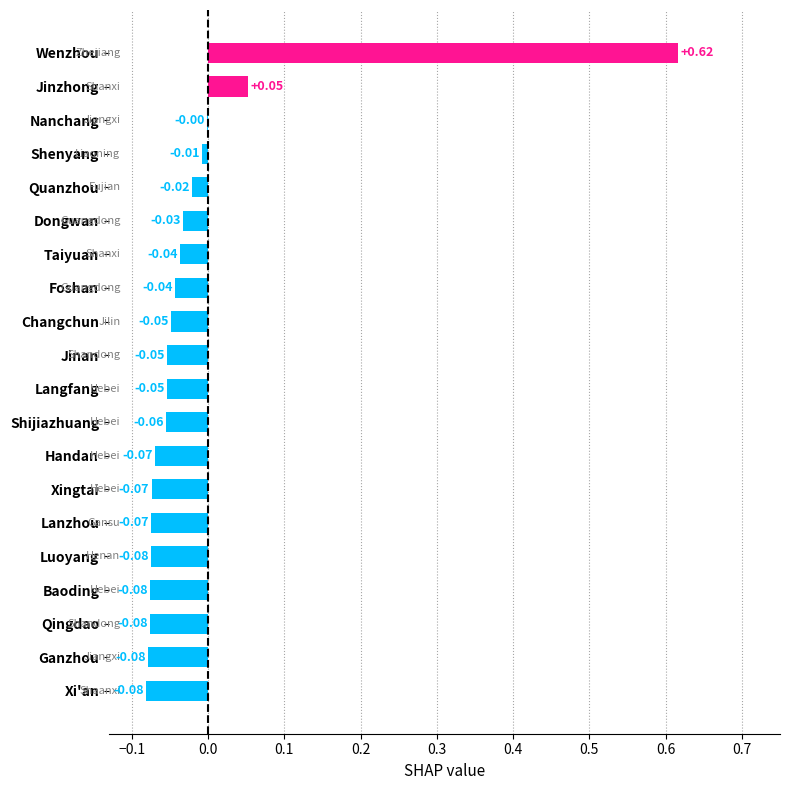

Where is the data nearest to the value 0?

Nanchang